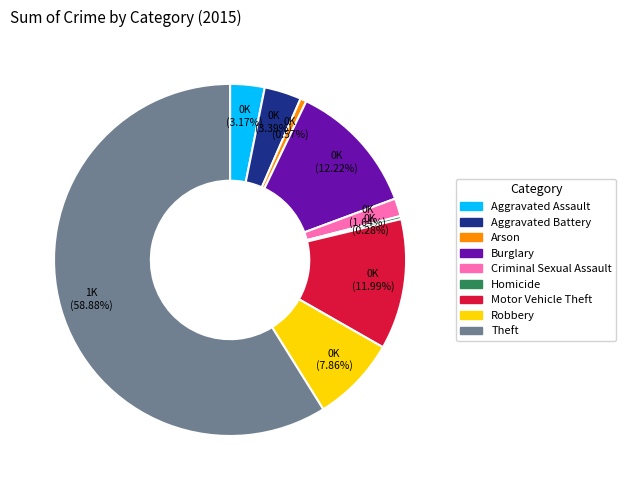

To the nearest percent, what is the difference between the largest and smallest slice percentages?

59%